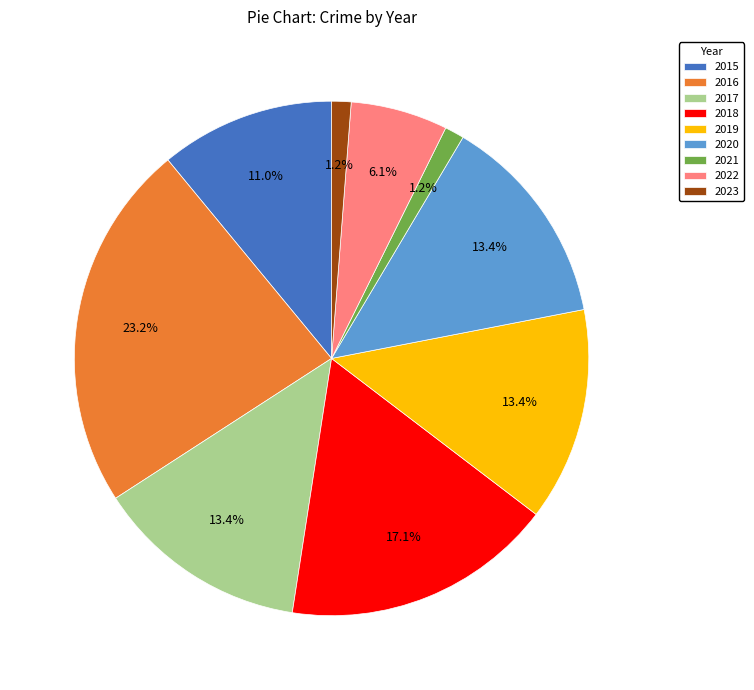

Which slice is the largest?

2016